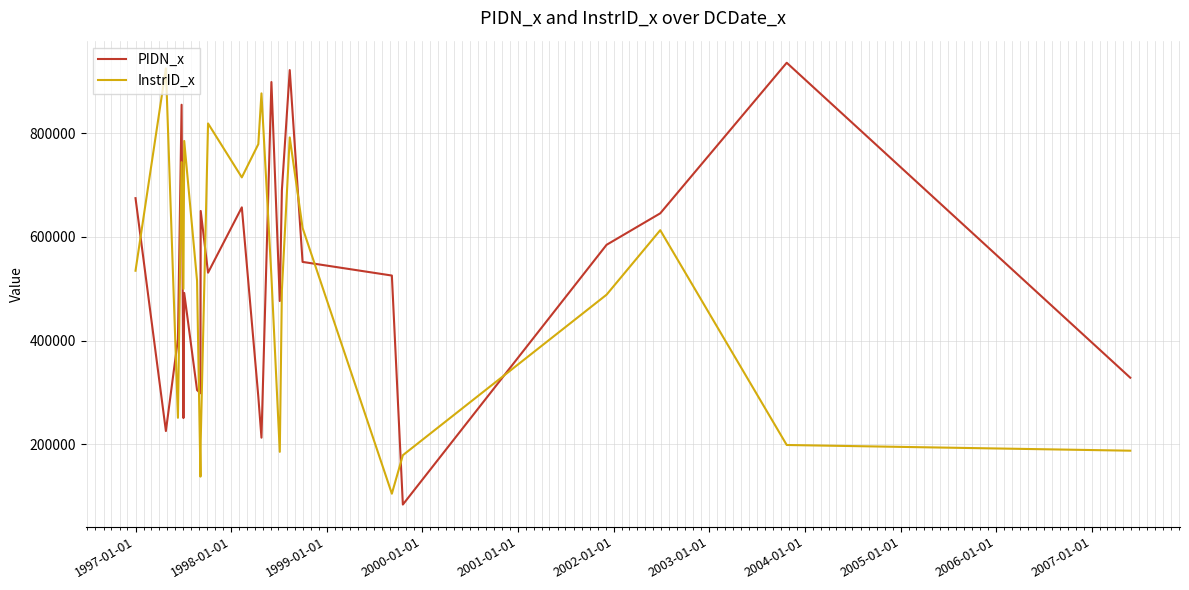

What is the difference between the maximum and minimum values in the PIDN_x series?

852810